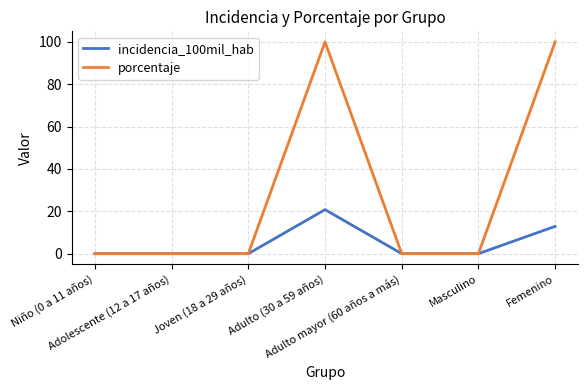

Rank the series at Adulto (30 a 59 años) from lowest to highest value.

incidencia_100mil_hab, porcentaje